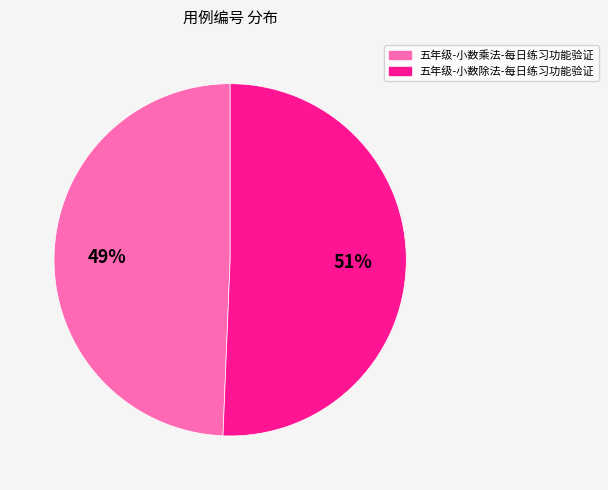

To the nearest percent, what percentage of the pie is 五年级-小数除法-每日练习功能验证?

51%